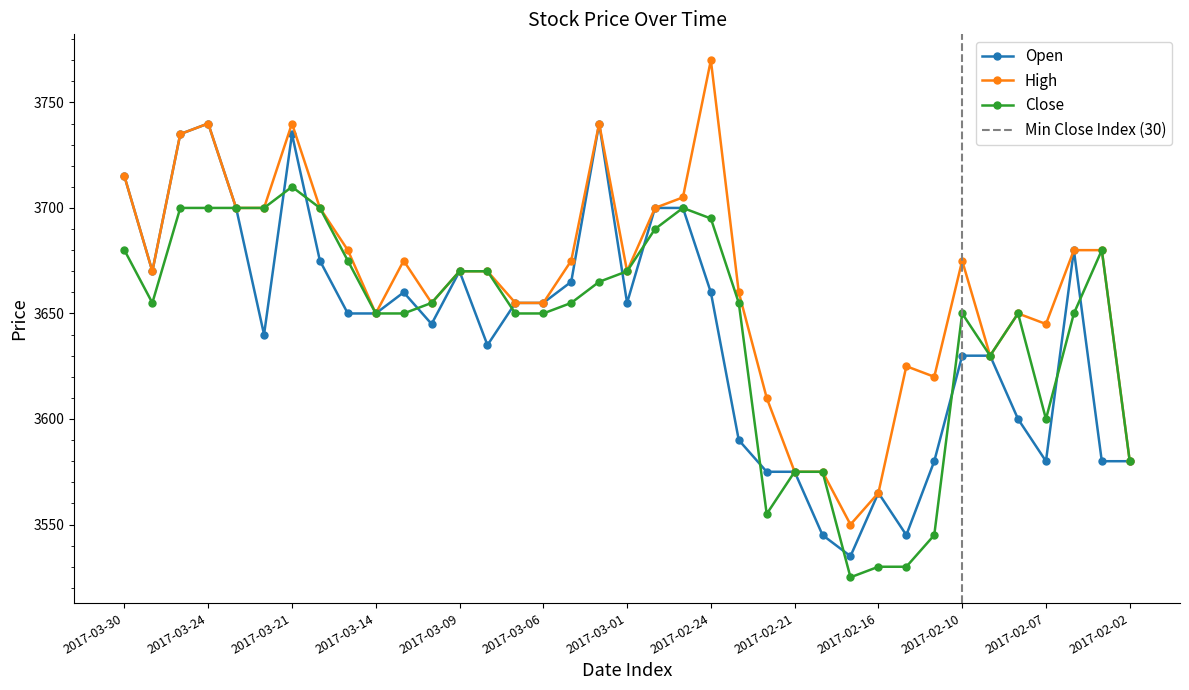

Reading right to left, what are all the values shown in this chart?

Open: 2017-02-02=3580	2017-02-03=3580	2017-02-06=3680	2017-02-07=3580	2017-02-08=3600	2017-02-09=3630	2017-02-10=3630	2017-02-14=3580	2017-02-15=3545	2017-02-16=3565	2017-02-17=3535	2017-02-20=3545	2017-02-21=3575	2017-02-22=3575	2017-02-23=3590	2017-02-24=3660	2017-02-27=3700	2017-02-28=3700	2017-03-01=3655	2017-03-02=3740	2017-03-03=3665	2017-03-06=3655	2017-03-07=3655	2017-03-08=3635	2017-03-09=3670	2017-03-10=3645	2017-03-13=3660	2017-03-14=3650	2017-03-15=3650	2017-03-17=3675	2017-03-21=3735	2017-03-22=3640	2017-03-23=3700	2017-03-24=3740	2017-03-27=3735	2017-03-28=3670	2017-03-30=3715
High: 2017-02-02=3580	2017-02-03=3680	2017-02-06=3680	2017-02-07=3645	2017-02-08=3650	2017-02-09=3630	2017-02-10=3675	2017-02-14=3620	2017-02-15=3625	2017-02-16=3565	2017-02-17=3550	2017-02-20=3575	2017-02-21=3575	2017-02-22=3610	2017-02-23=3660	2017-02-24=3770	2017-02-27=3705	2017-02-28=3700	2017-03-01=3670	2017-03-02=3740	2017-03-03=3675	2017-03-06=3655	2017-03-07=3655	2017-03-08=3670	2017-03-09=3670	2017-03-10=3655	2017-03-13=3675	2017-03-14=3650	2017-03-15=3680	2017-03-17=3700	2017-03-21=3740	2017-03-22=3700	2017-03-23=3700	2017-03-24=3740	2017-03-27=3735	2017-03-28=3670	2017-03-30=3715
Close: 2017-02-02=3580	2017-02-03=3680	2017-02-06=3650	2017-02-07=3600	2017-02-08=3650	2017-02-09=3630	2017-02-10=3650	2017-02-14=3545	2017-02-15=3530	2017-02-16=3530	2017-02-17=3525	2017-02-20=3575	2017-02-21=3575	2017-02-22=3555	2017-02-23=3655	2017-02-24=3695	2017-02-27=3700	2017-02-28=3690	2017-03-01=3670	2017-03-02=3665	2017-03-03=3655	2017-03-06=3650	2017-03-07=3650	2017-03-08=3670	2017-03-09=3670	2017-03-10=3655	2017-03-13=3650	2017-03-14=3650	2017-03-15=3675	2017-03-17=3700	2017-03-21=3710	2017-03-22=3700	2017-03-23=3700	2017-03-24=3700	2017-03-27=3700	2017-03-28=3655	2017-03-30=3680